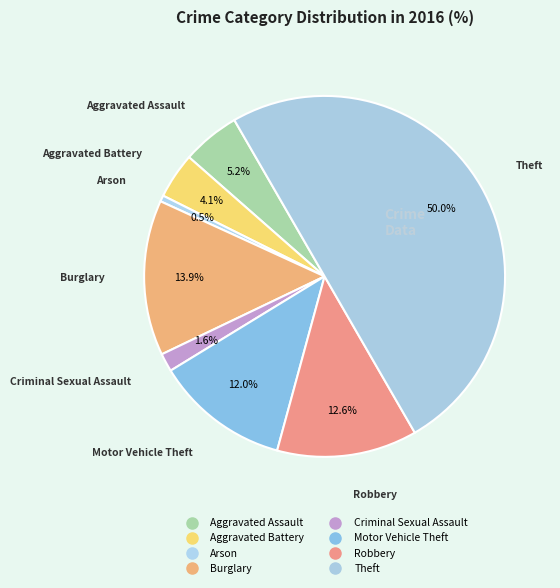

To the nearest percent, what portion does Robbery represent?

13%